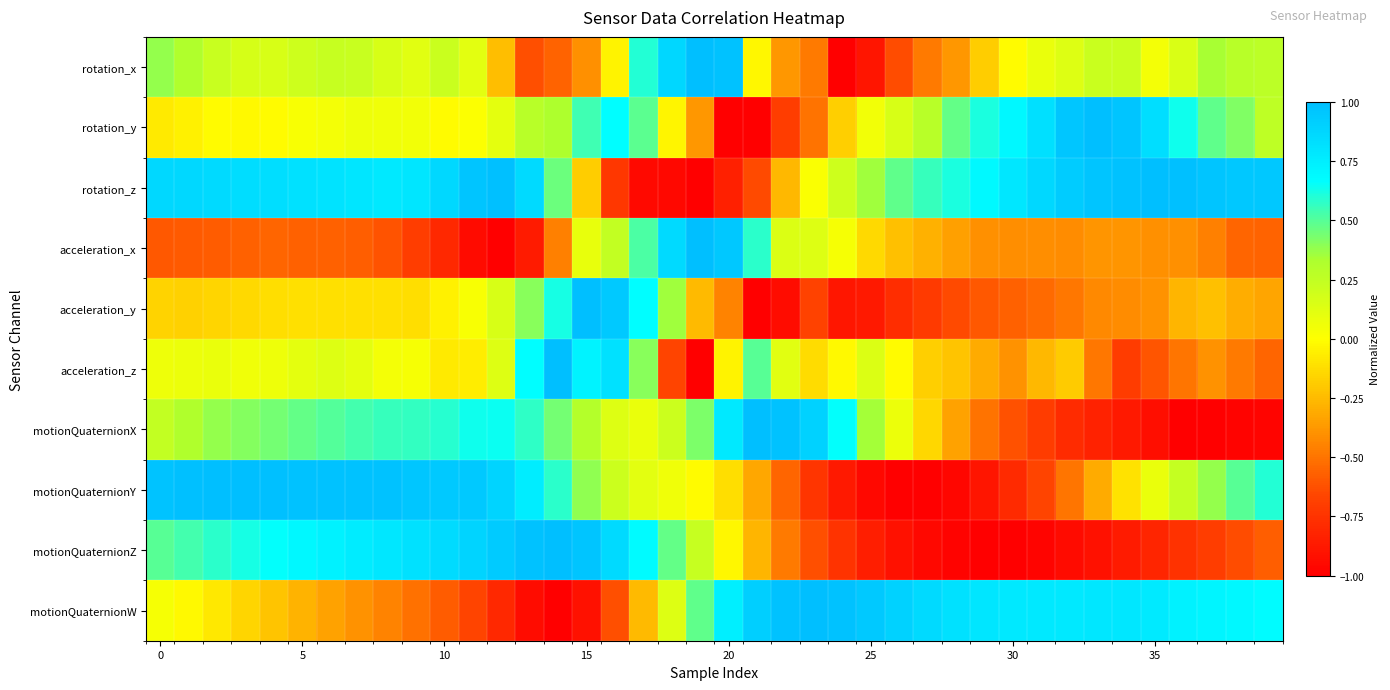

Which series has the largest total across all categories?

rotation_z